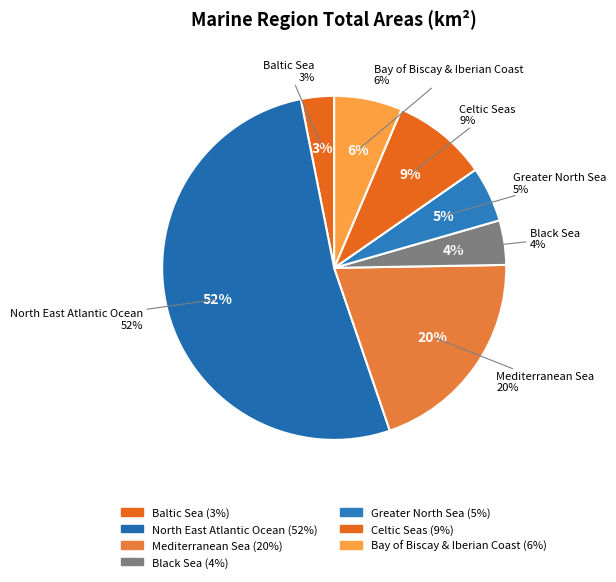

What is the largest slice in the pie chart?

North East Atlantic Ocean